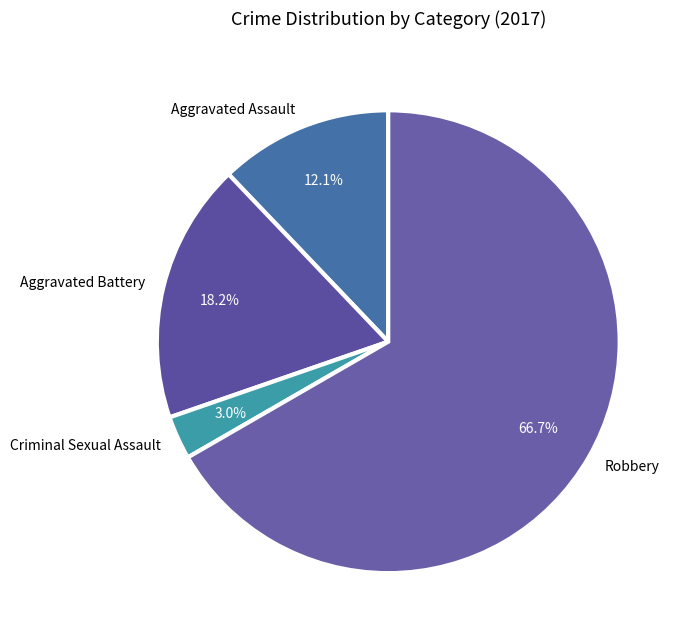

What is the smallest slice in the pie chart?

Criminal Sexual Assault